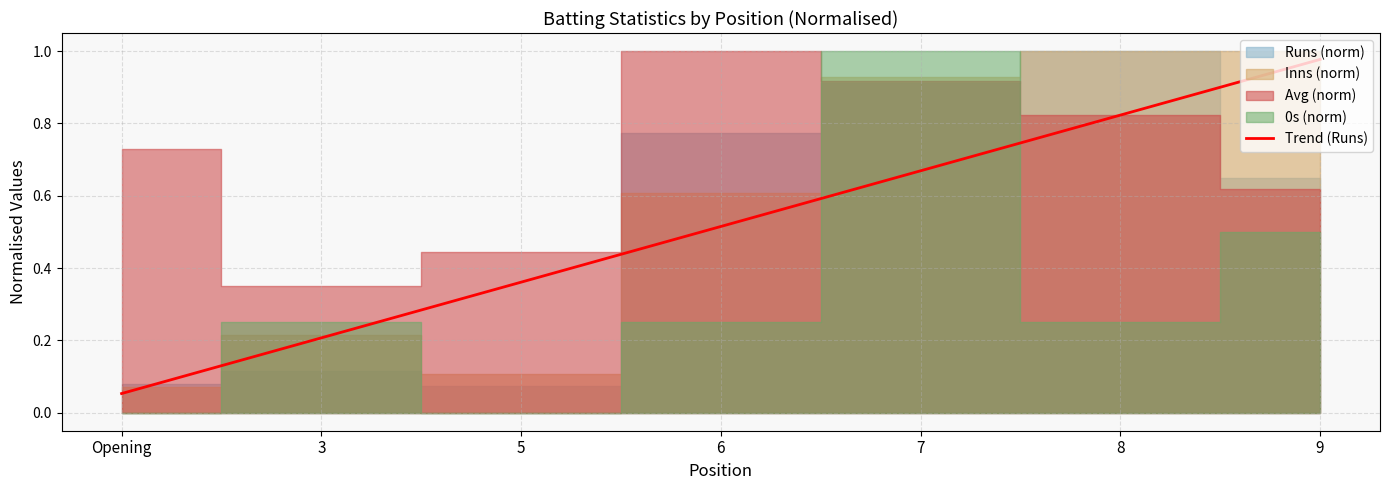

What is the label of the 2nd point from the right?

8